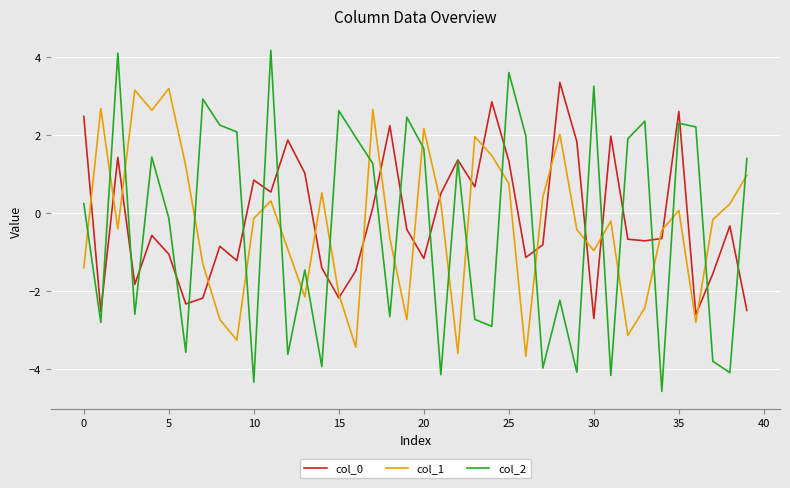

After their last crossing, which series has the higher values: col_1 or col_2?

col_2